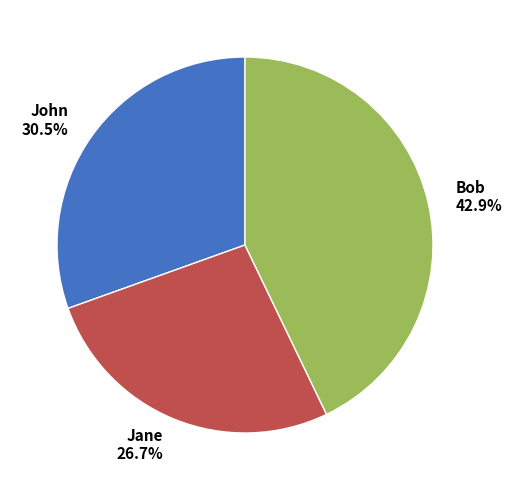

The Bob slice represents 28% of the pie. True or false?

False